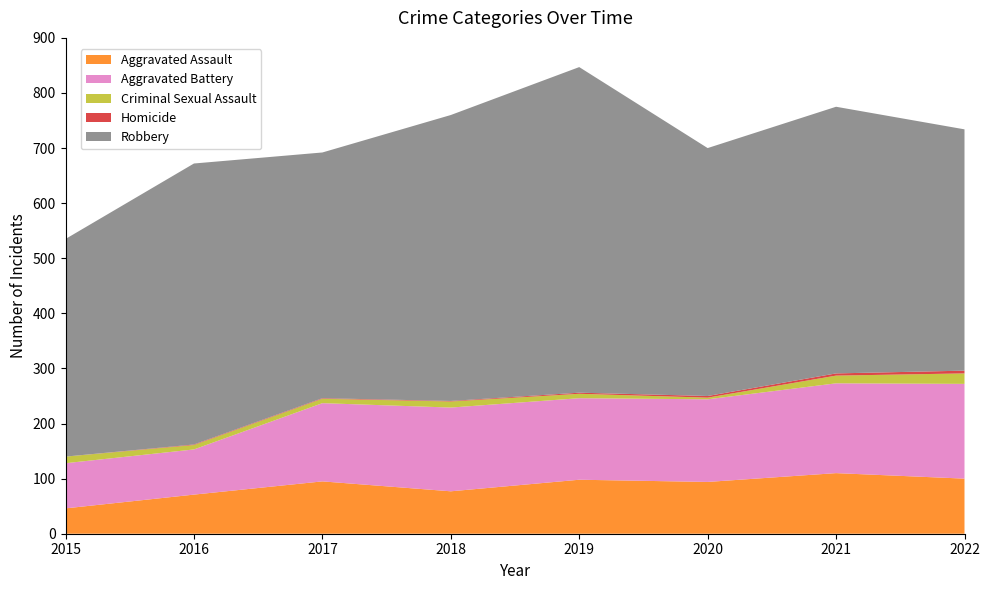

Reading left to right, extract all data points from this chart.

Aggravated Assault: 46	71	95	77	98	94	110	100
Aggravated Battery: 82	82	142	152	148	150	163	172
Criminal Sexual Assault: 12	8	8	11	8	3	14	19
Homicide: 0	1	1	1	2	3	4	5
Robbery: 395	510	446	519	591	450	484	438